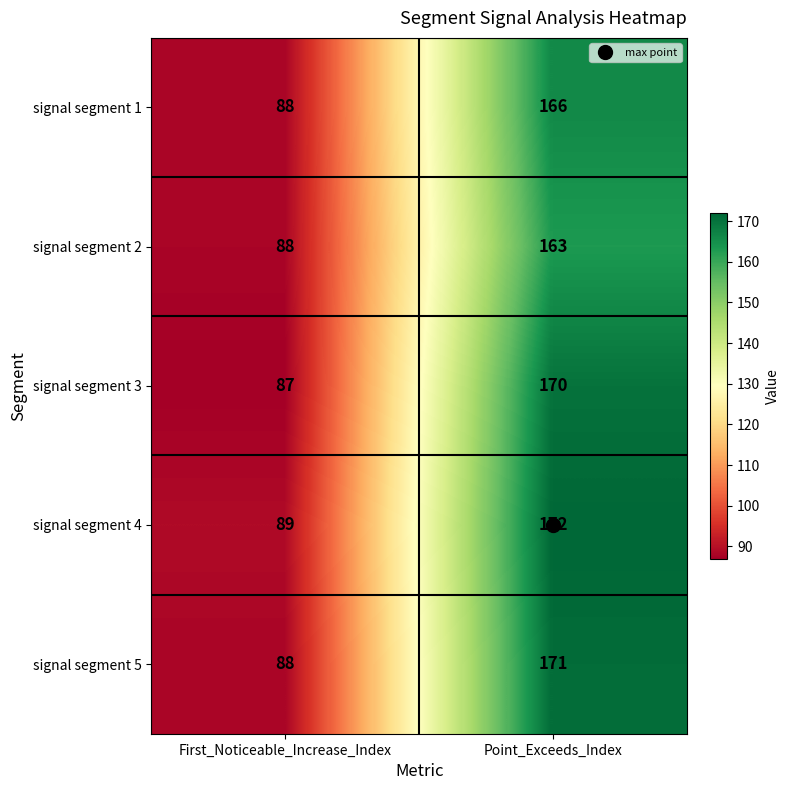

What is the difference between the highest and lowest values at Point_Exceeds_Index?

9